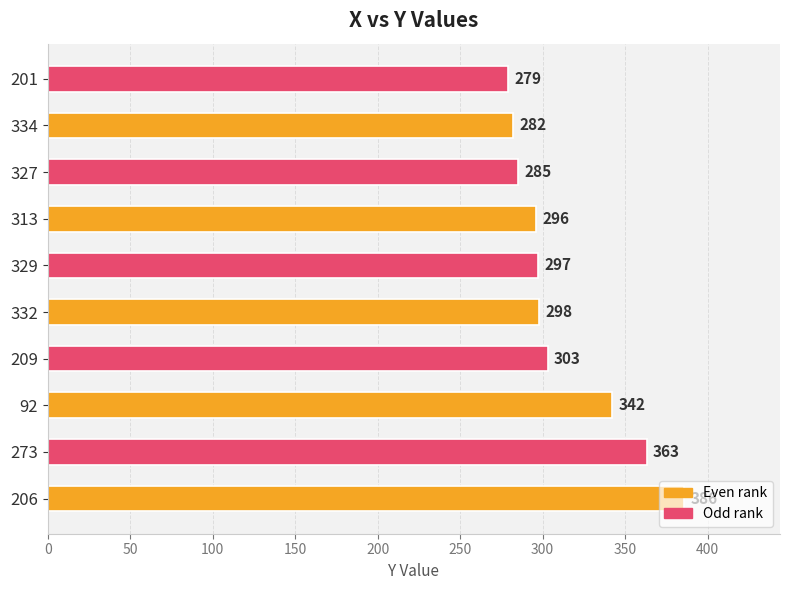

Is it true that the value at 334 is 282?

True